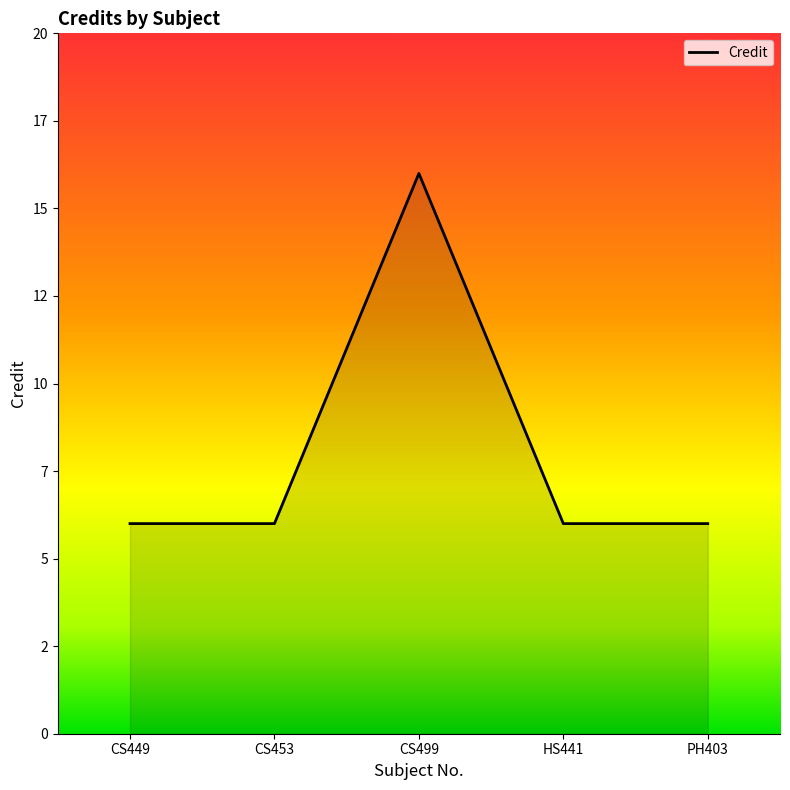

At which category does the chart reach its minimum across all series?

CS449